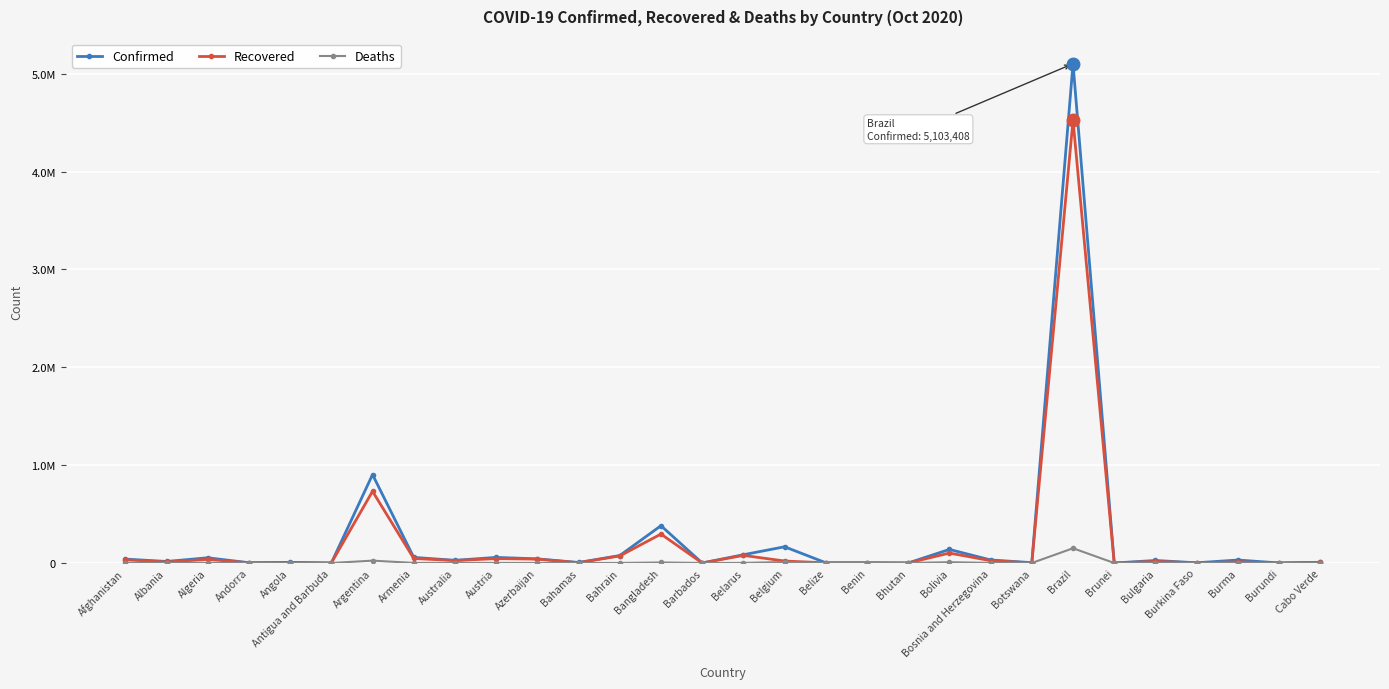

What are all the series names shown in the legend?

Confirmed, Recovered, Deaths